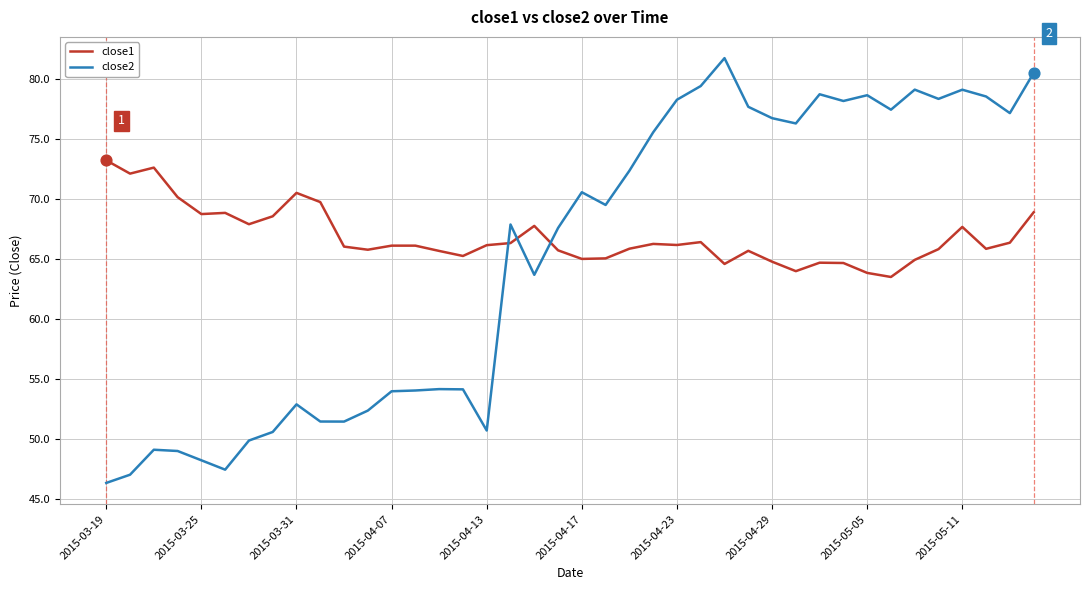

At how many categories does at least one series exceed 76?

16